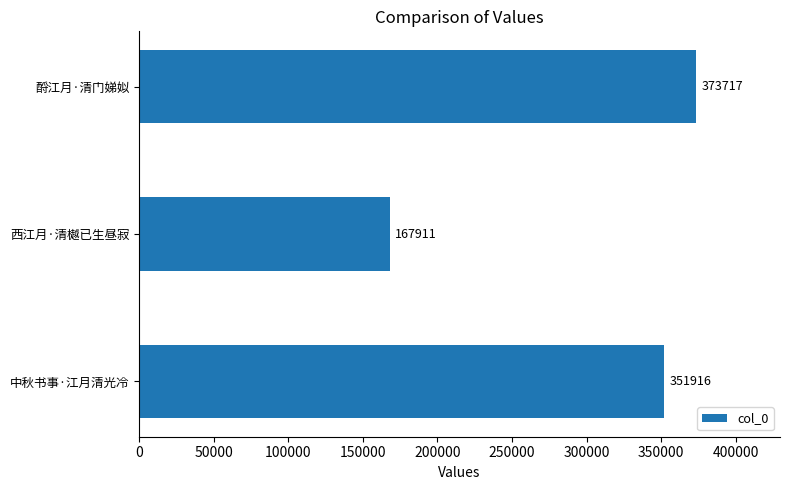

Rank the categories by value from lowest to highest.

西江月·清樾已生昼寂, 中秋书事·江月清光冷, 酹江月·清门娣姒